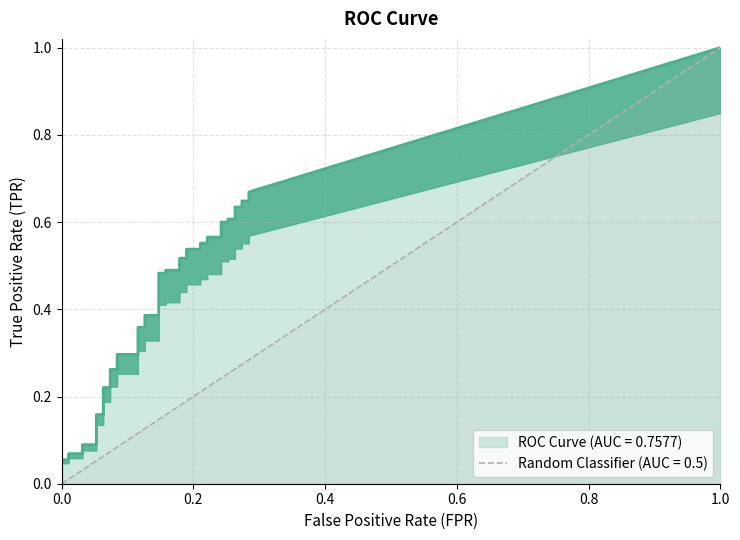

How many positive values does the fpr series have?

38